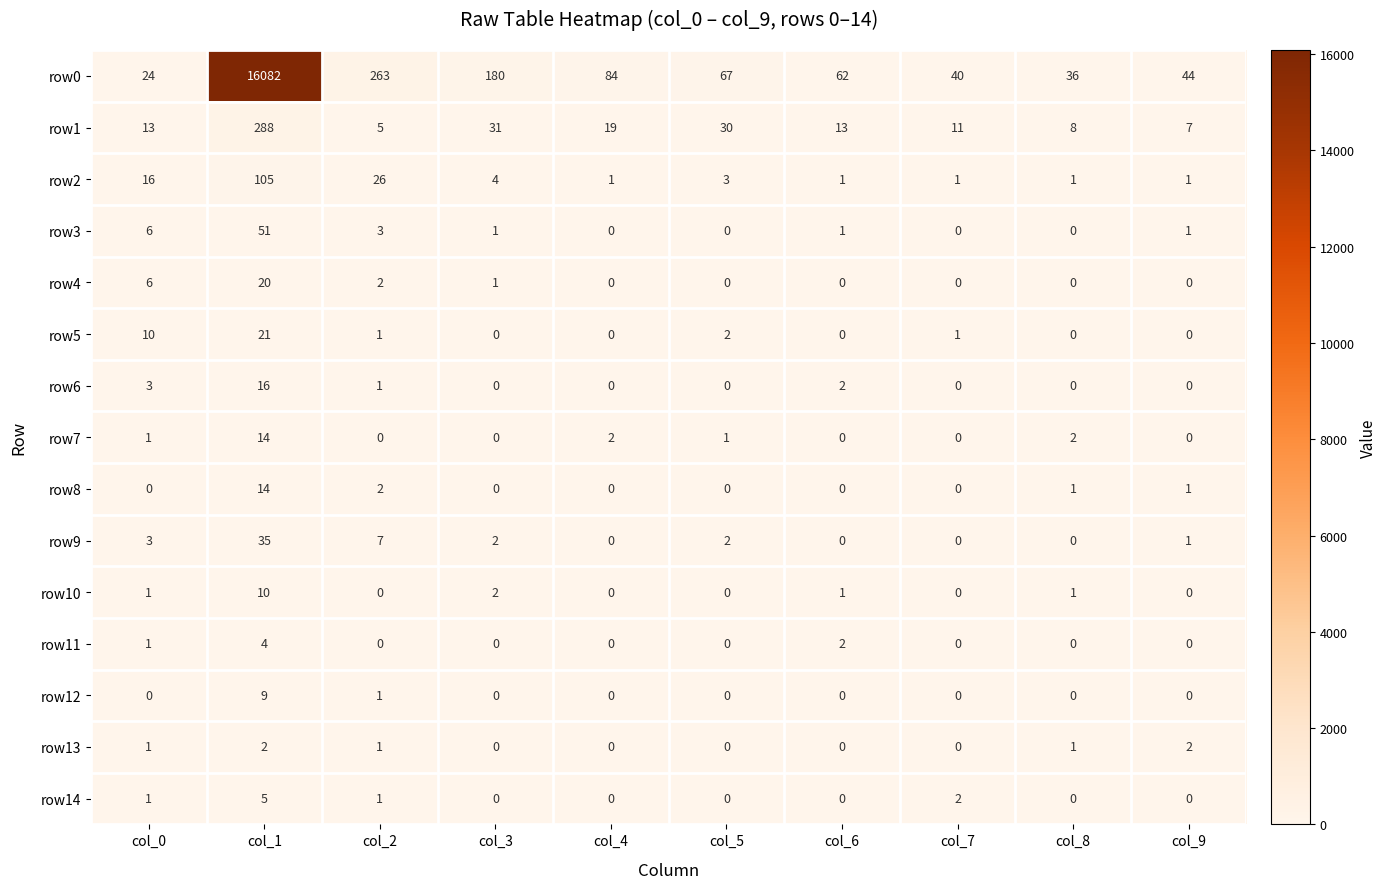

Which series has the widest spread of values?

row0